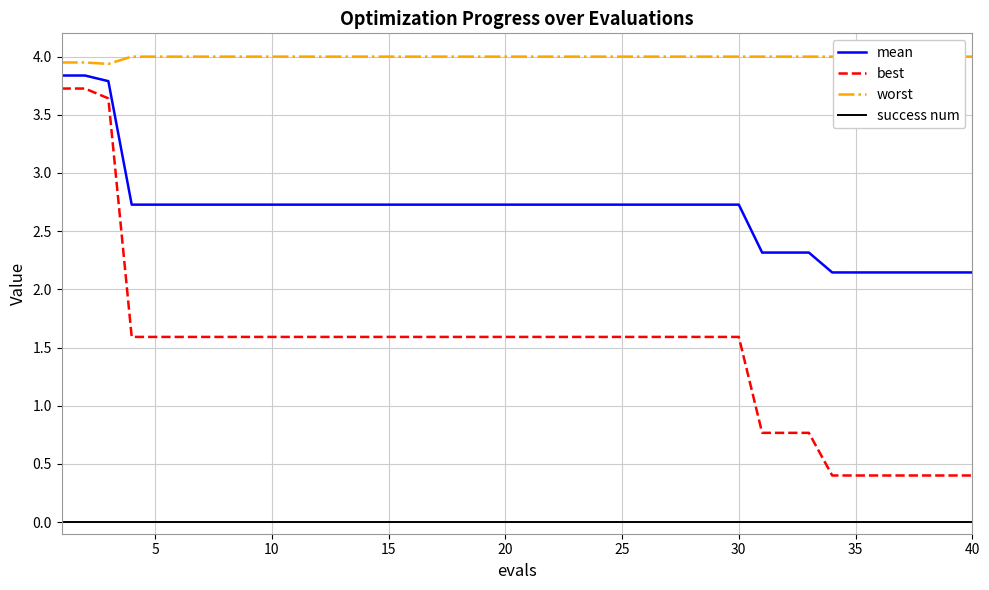

Reading right to left, extract all data points from this chart.

mean: 2.1	2.1	2.1	2.1	2.1	2.1	2.1	2.3	2.3	2.3	2.7	2.7	2.7	2.7	2.7	2.7	2.7	2.7	2.7	2.7	2.7	2.7	2.7	2.7	2.7	2.7	2.7	2.7	2.7	2.7	2.7	2.7	2.7	2.7	2.7	2.7	2.7	3.8	3.8	3.8
best: 0.4	0.4	0.4	0.4	0.4	0.4	0.4	0.8	0.8	0.8	1.6	1.6	1.6	1.6	1.6	1.6	1.6	1.6	1.6	1.6	1.6	1.6	1.6	1.6	1.6	1.6	1.6	1.6	1.6	1.6	1.6	1.6	1.6	1.6	1.6	1.6	1.6	3.6	3.7	3.7
worst: 4.0	4.0	4.0	4.0	4.0	4.0	4.0	4.0	4.0	4.0	4.0	4.0	4.0	4.0	4.0	4.0	4.0	4.0	4.0	4.0	4.0	4.0	4.0	4.0	4.0	4.0	4.0	4.0	4.0	4.0	4.0	4.0	4.0	4.0	4.0	4.0	4.0	3.9	3.9	3.9
success num: 0.0	0.0	0.0	0.0	0.0	0.0	0.0	0.0	0.0	0.0	0.0	0.0	0.0	0.0	0.0	0.0	0.0	0.0	0.0	0.0	0.0	0.0	0.0	0.0	0.0	0.0	0.0	0.0	0.0	0.0	0.0	0.0	0.0	0.0	0.0	0.0	0.0	0.0	0.0	0.0